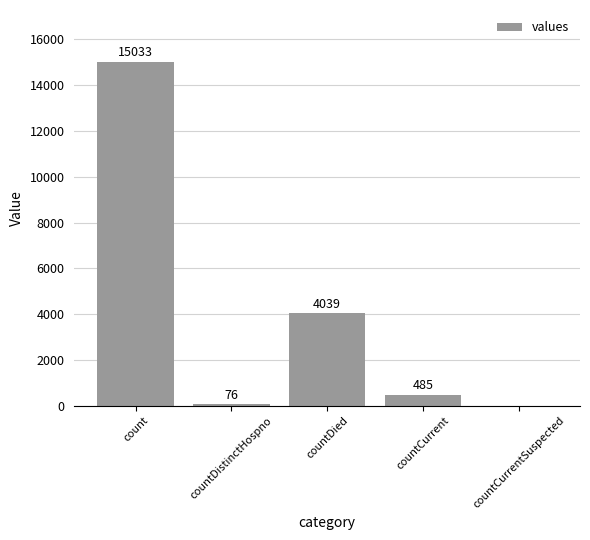

What is the change in value from countDistinctHospno to countCurrentSuspected?

-76